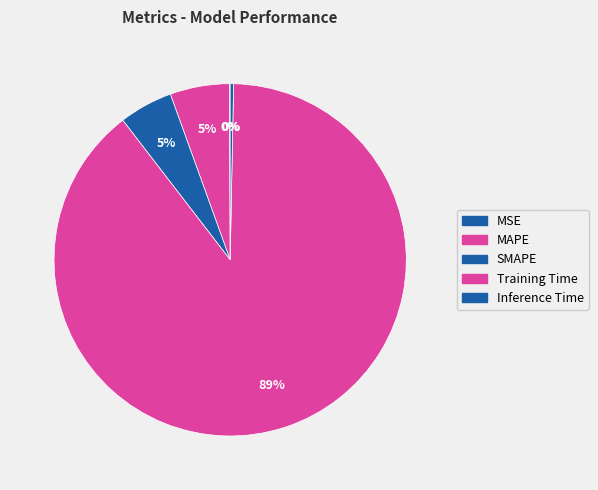

The Inference Time slice represents 0% of the pie. True or false?

True